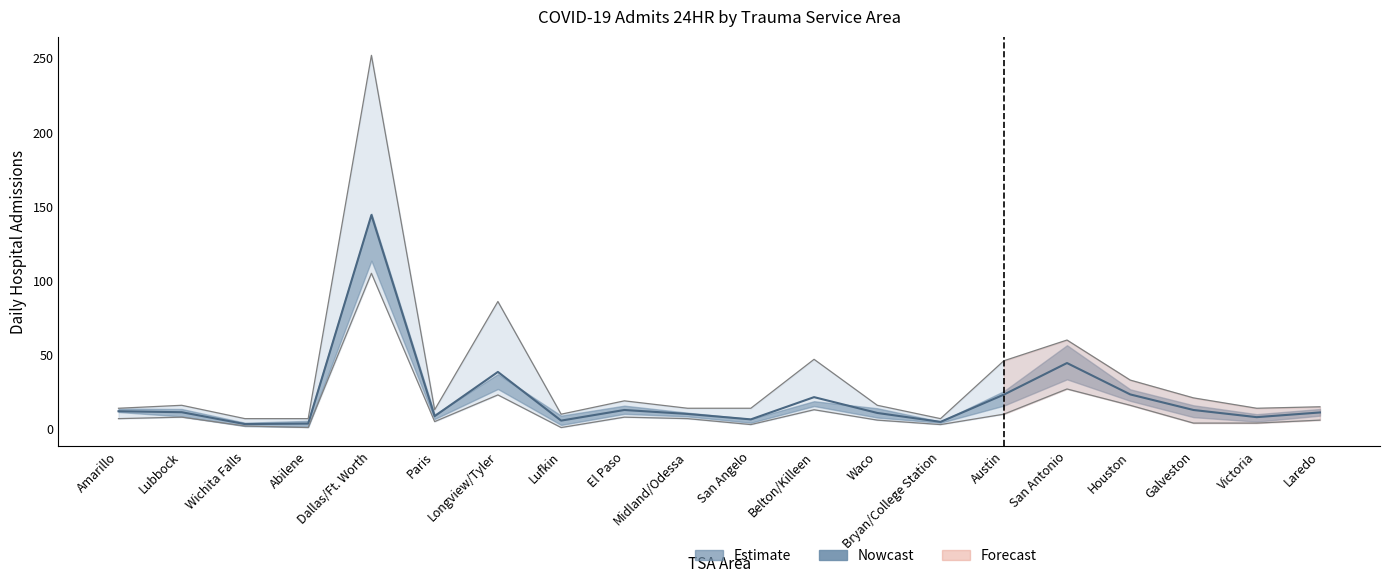

At which category does the chart reach its minimum across all series?

Abilene